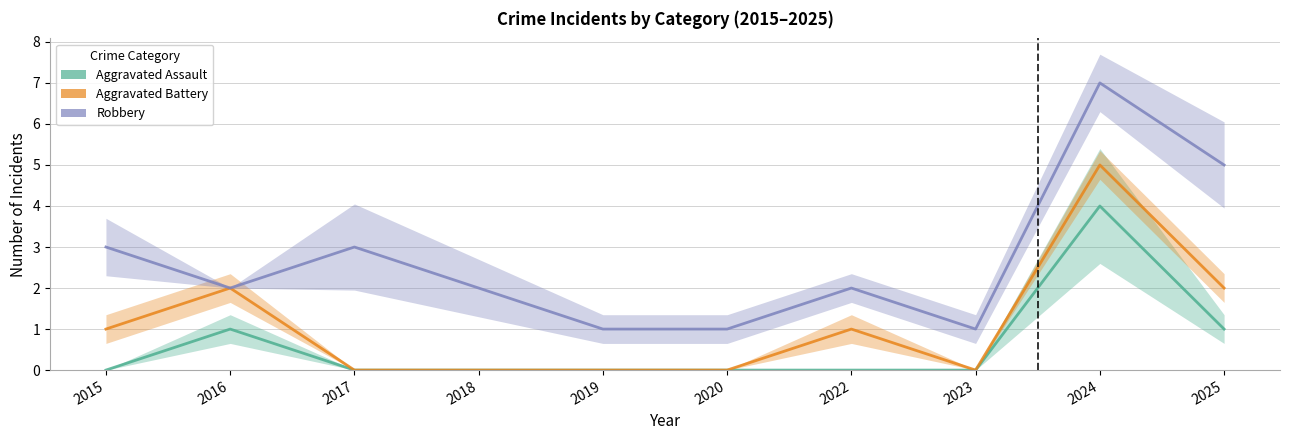

The Aggravated Battery series shows 1 at 2022. True or false?

True